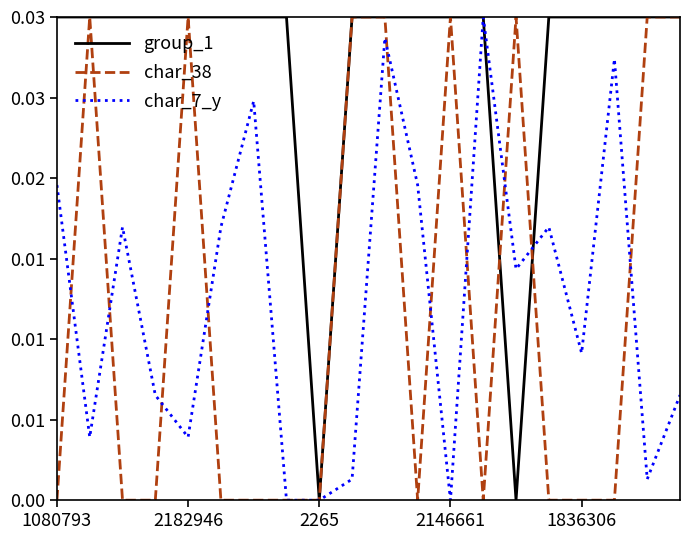

Does the chart display data point markers on the line(s)?

No